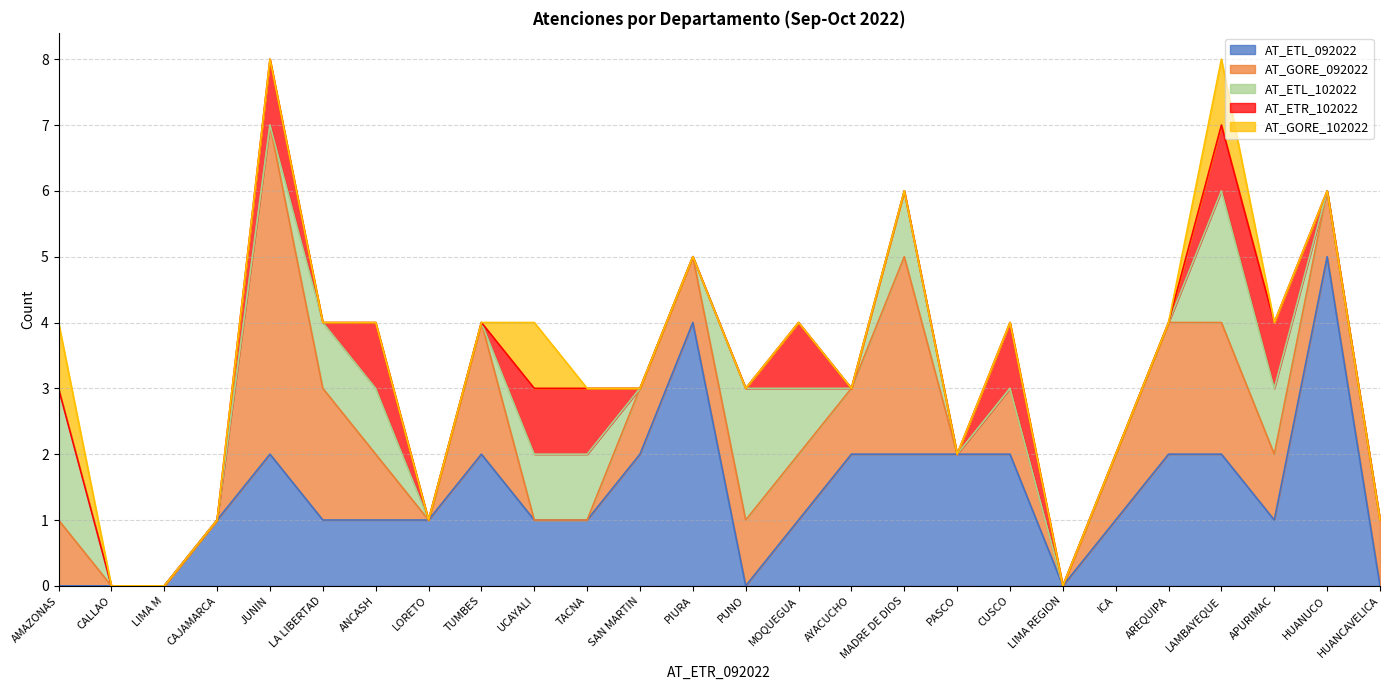

What is the total value across all series at LA LIBERTAD?

4